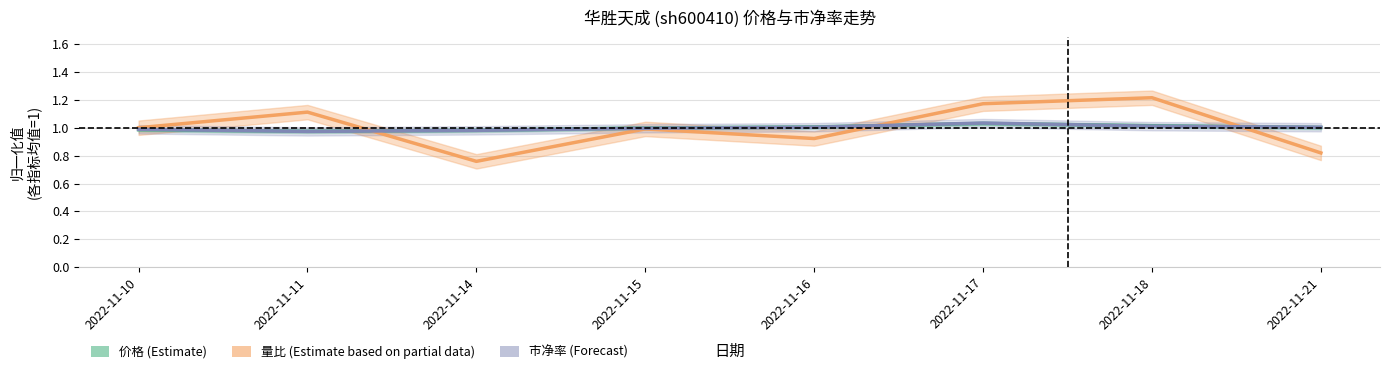

Is it true that 价格 (Estimate) equals 1.0 at 2022-11-11?

True